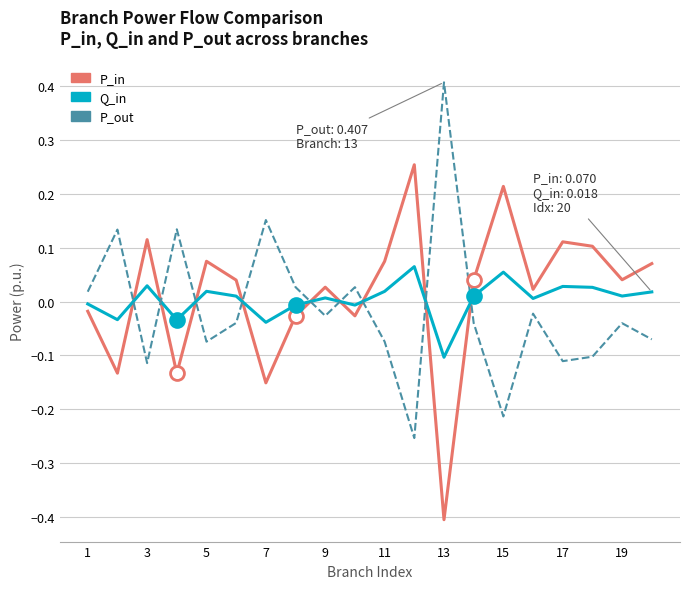

How many lines are shown in the chart?

3